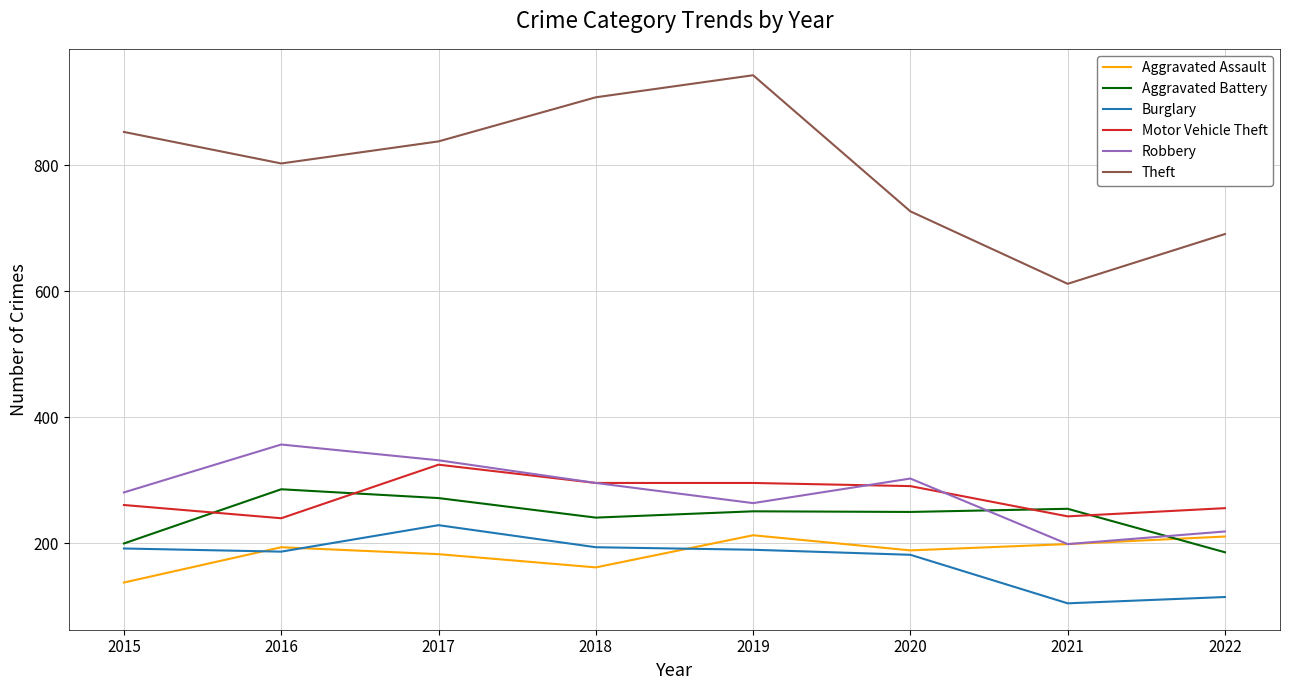

Which series ends up on top after the final intersection of Aggravated Assault and Aggravated Battery?

Aggravated Assault